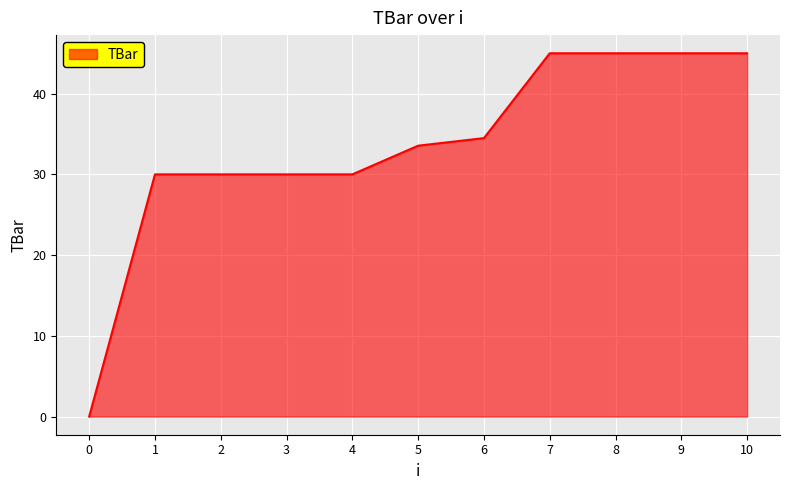

Which has a higher value, 3 or 9?

9